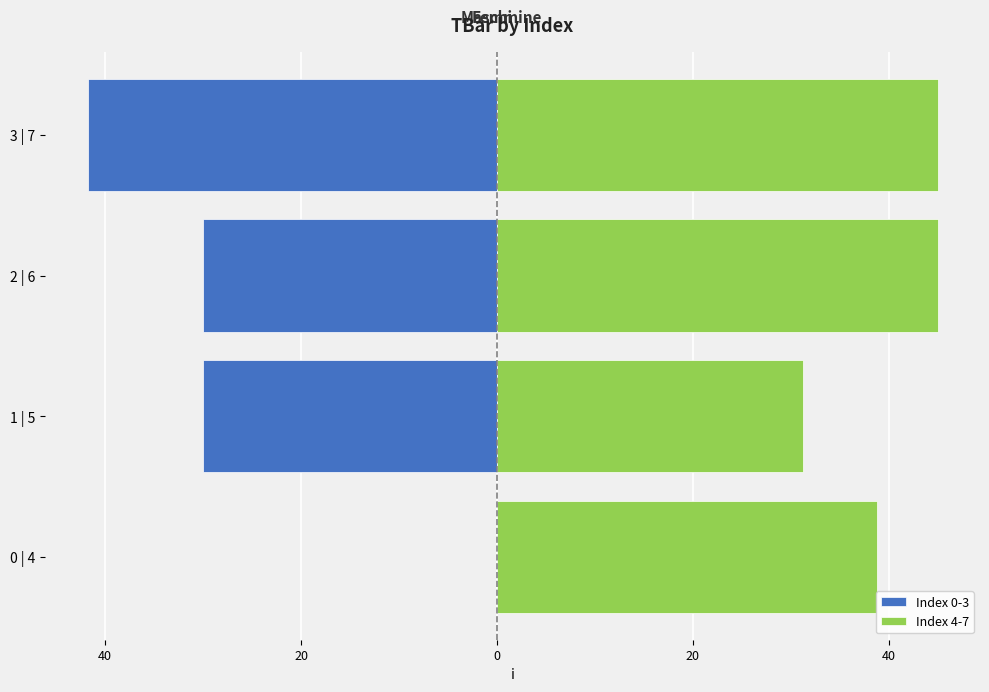

What is the greatest value displayed?

45.0